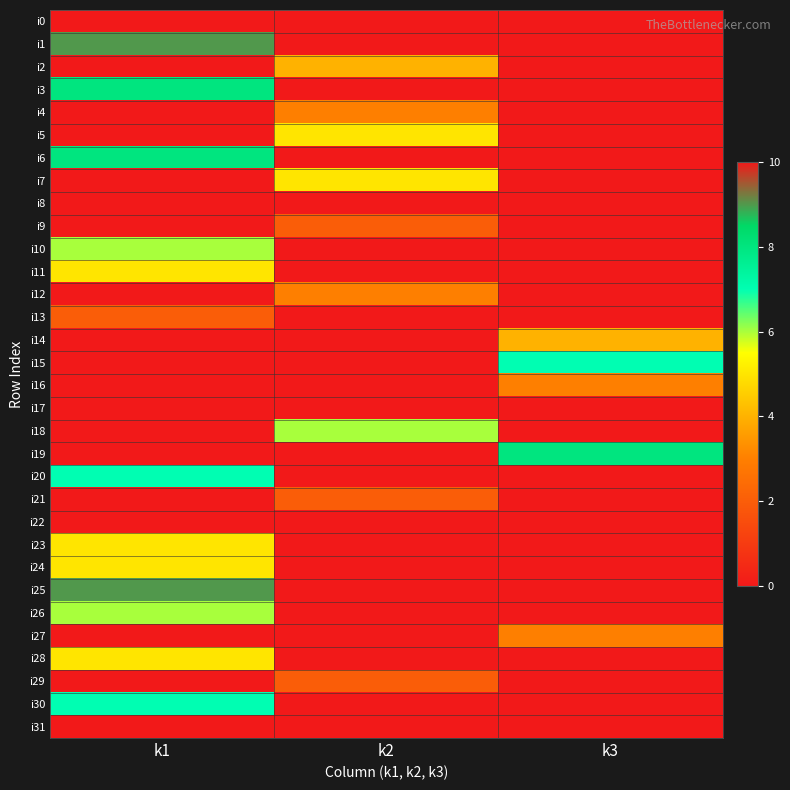

What is the total value across all series at k3?

55